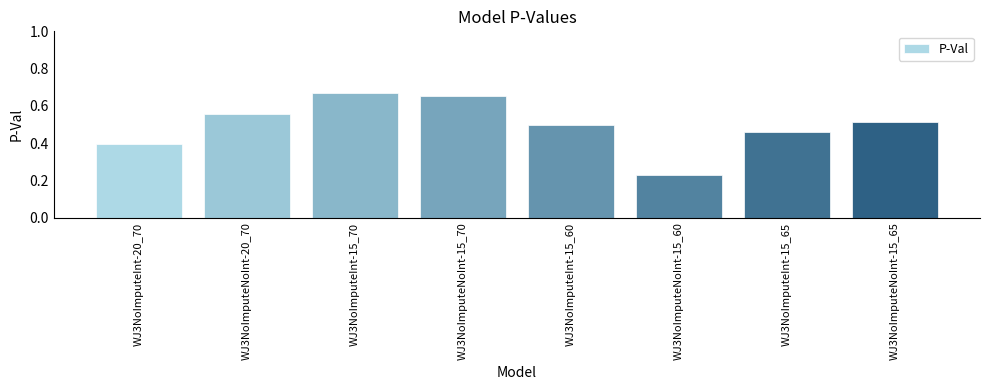

Is it true that the value at WJ3NoImputeNoInt-15_60 is 0.4?

False